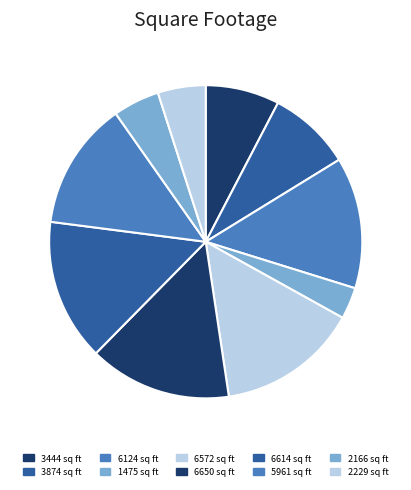

Is there a majority slice in this chart?

No